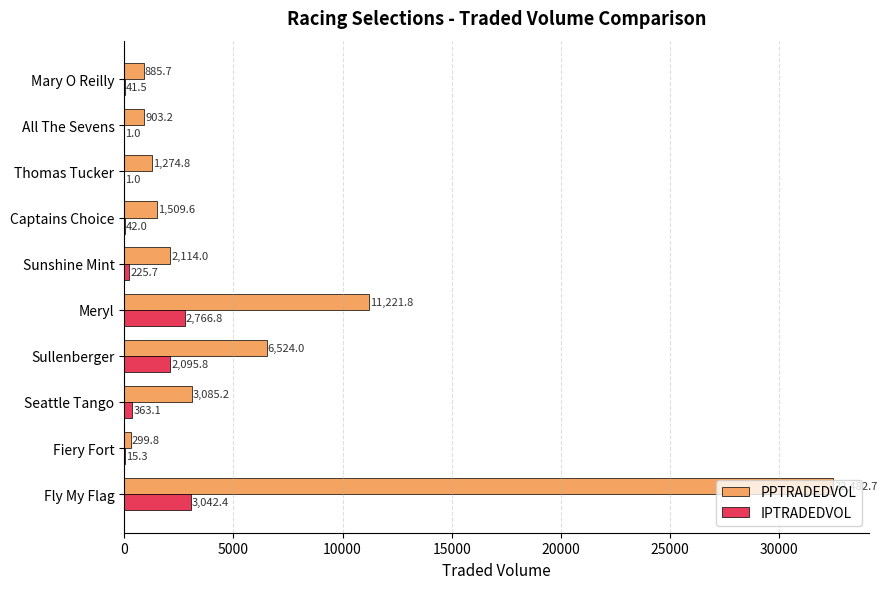

What value does the PPTRADEDVOL series have at Mary O Reilly?

885.7